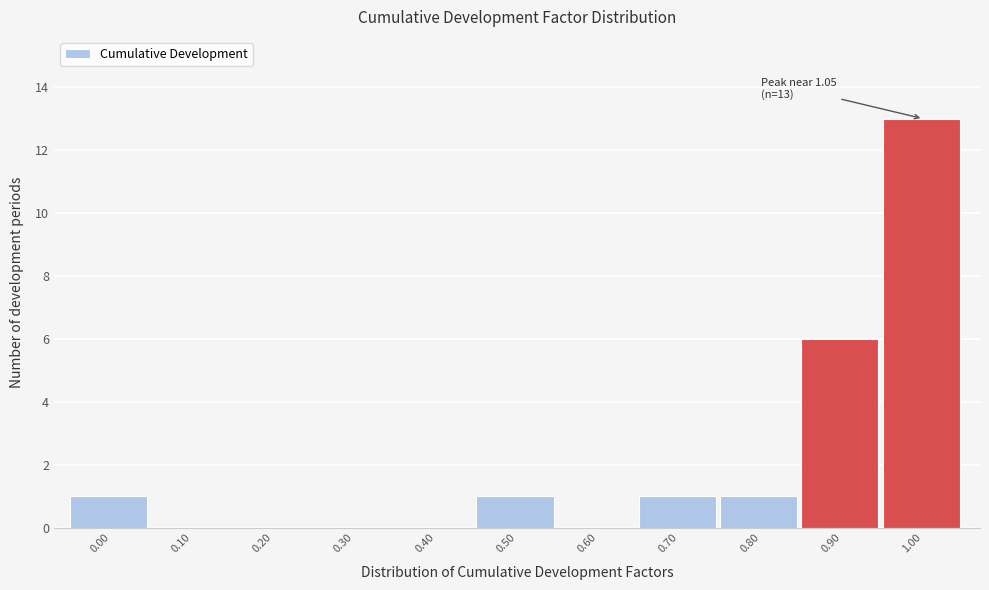

Reading left to right, transcribe all the data shown in this chart.

0.00=1	0.10=0	0.20=0	0.30=0	0.40=0	0.50=1	0.60=0	0.70=1	0.80=1	0.90=6	1.00=13